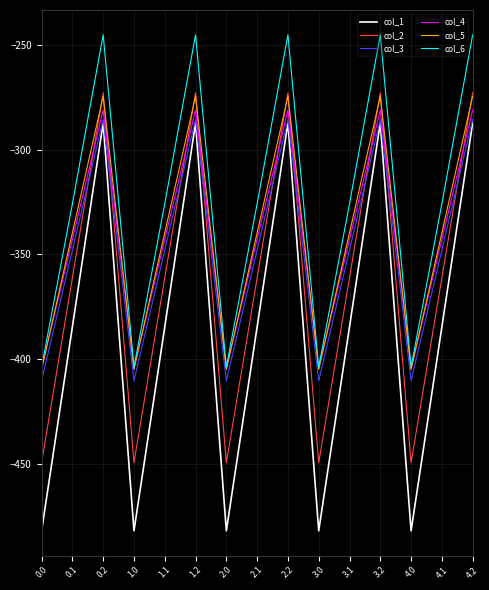

What is the difference between the maximum and second lowest values in the col_4 series?

123.4